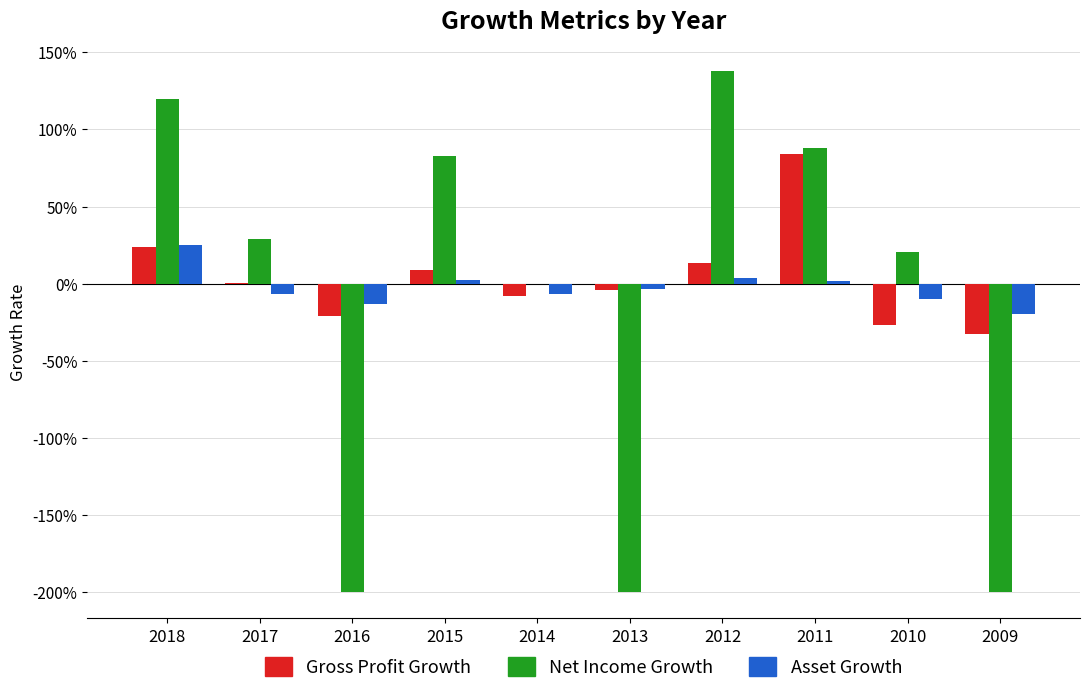

Where does the Net Income Growth series first go above 0?

2018